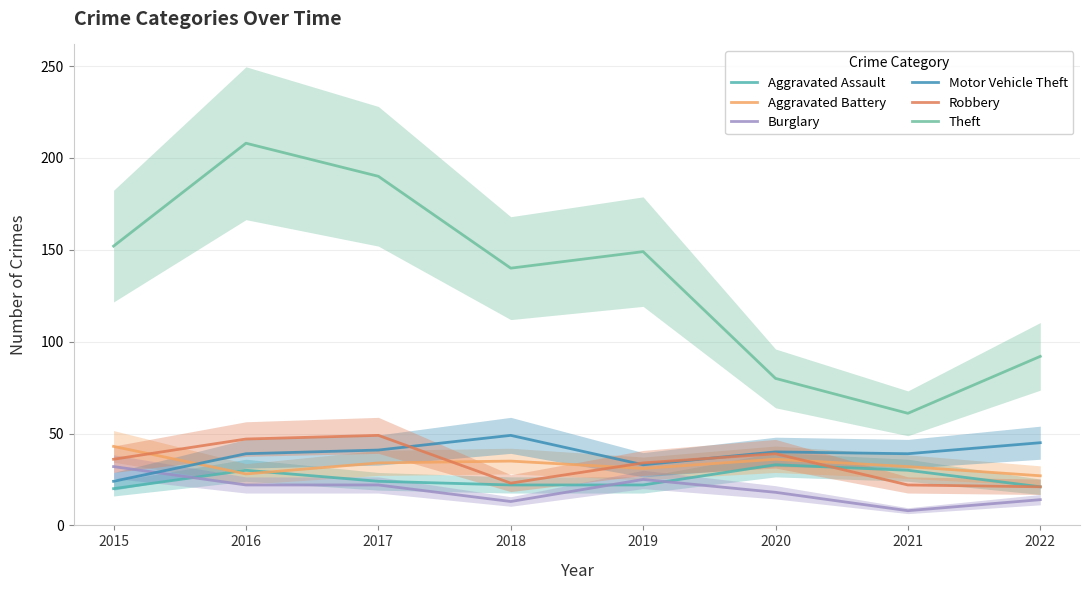

List the series in order of their peak value, lowest first.

Burglary, Aggravated Assault, Aggravated Battery, Motor Vehicle Theft, Robbery, Theft